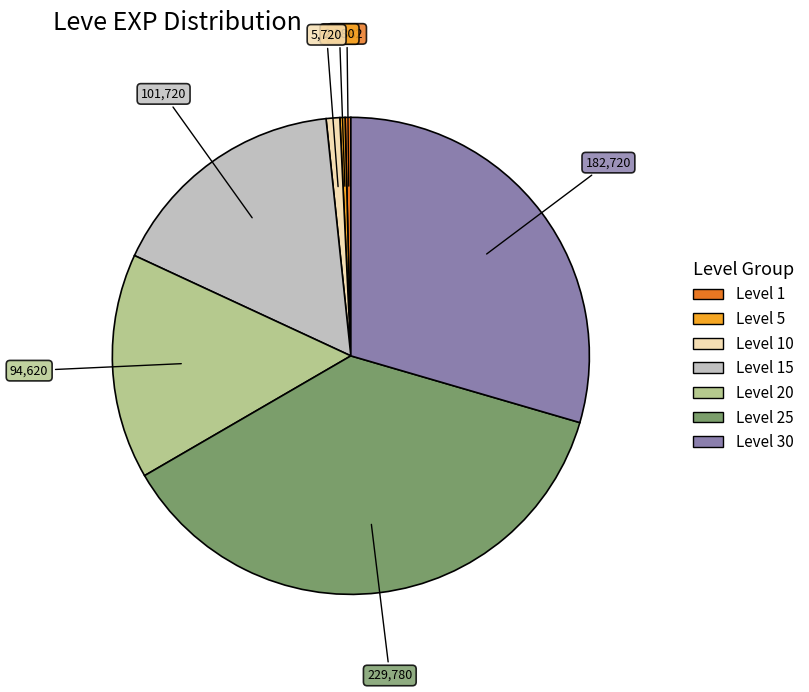

Is there a majority slice in this chart?

No